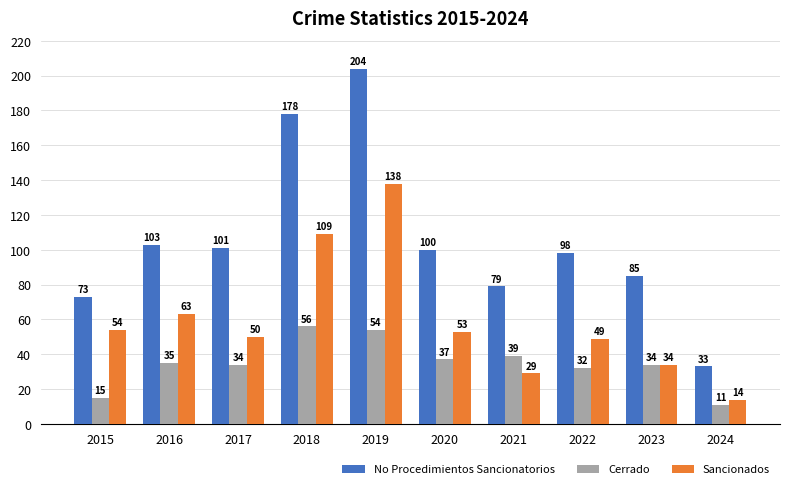

What is the difference between the Sancionados values at 2015 and 2017?

4